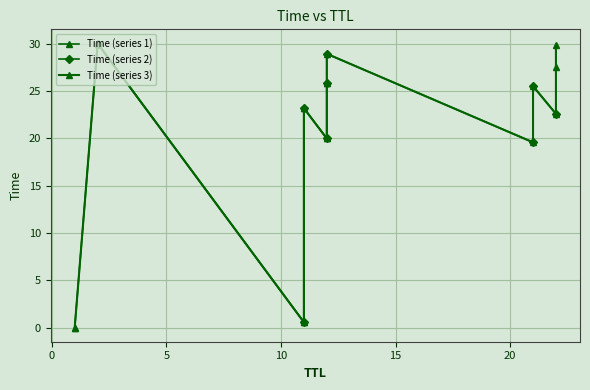

Which category has the lowest value across all series?

1